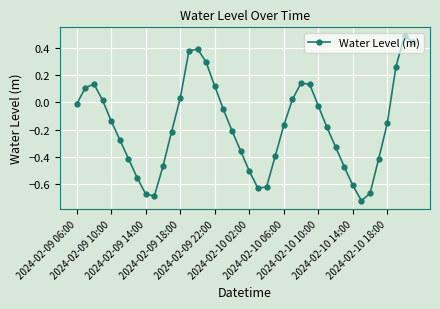

What is the sum of all values?

-6.9